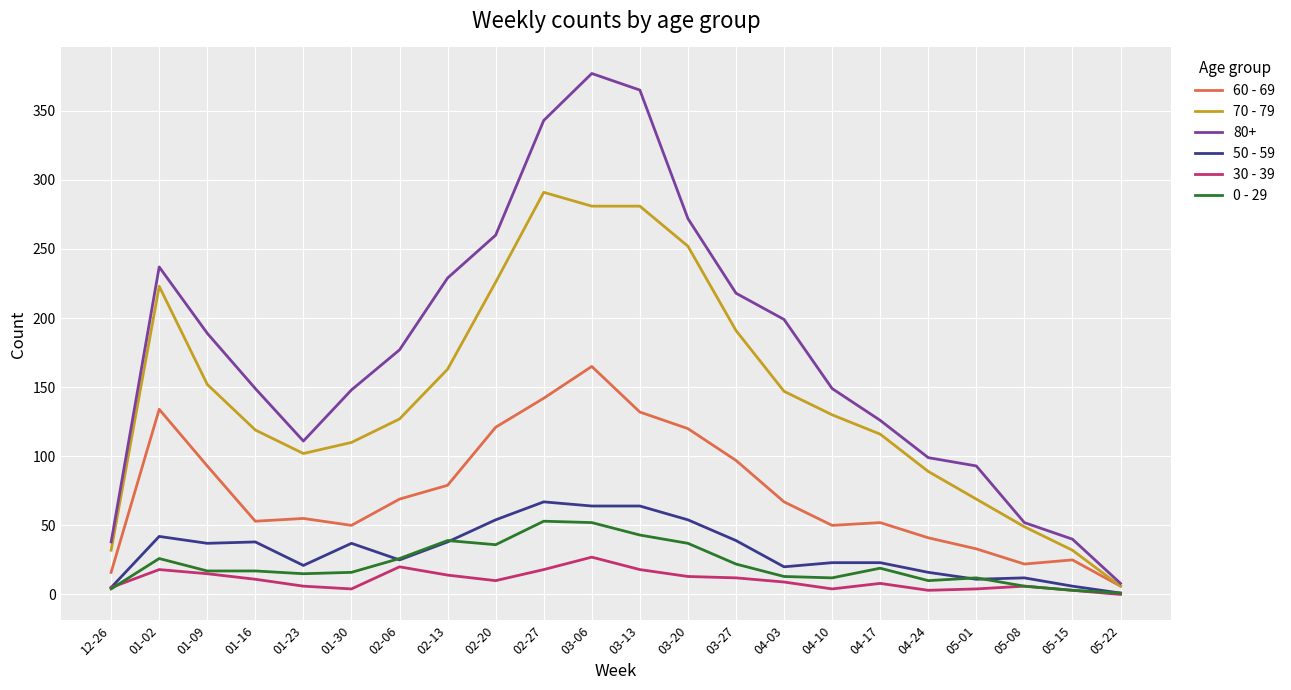

What position from the left is 03-13?

12